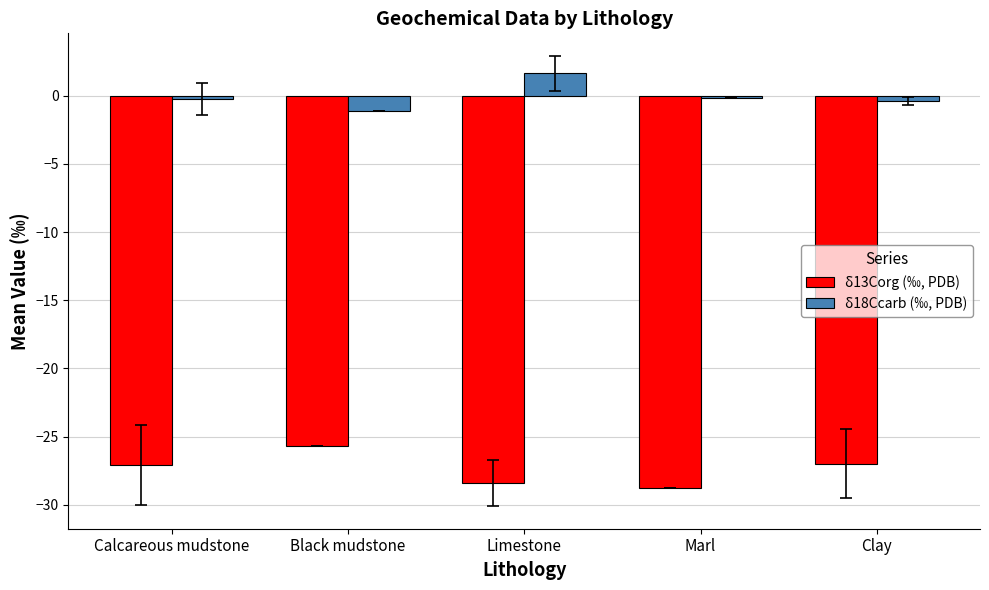

What is the minimum value shown in the chart?

-28.8